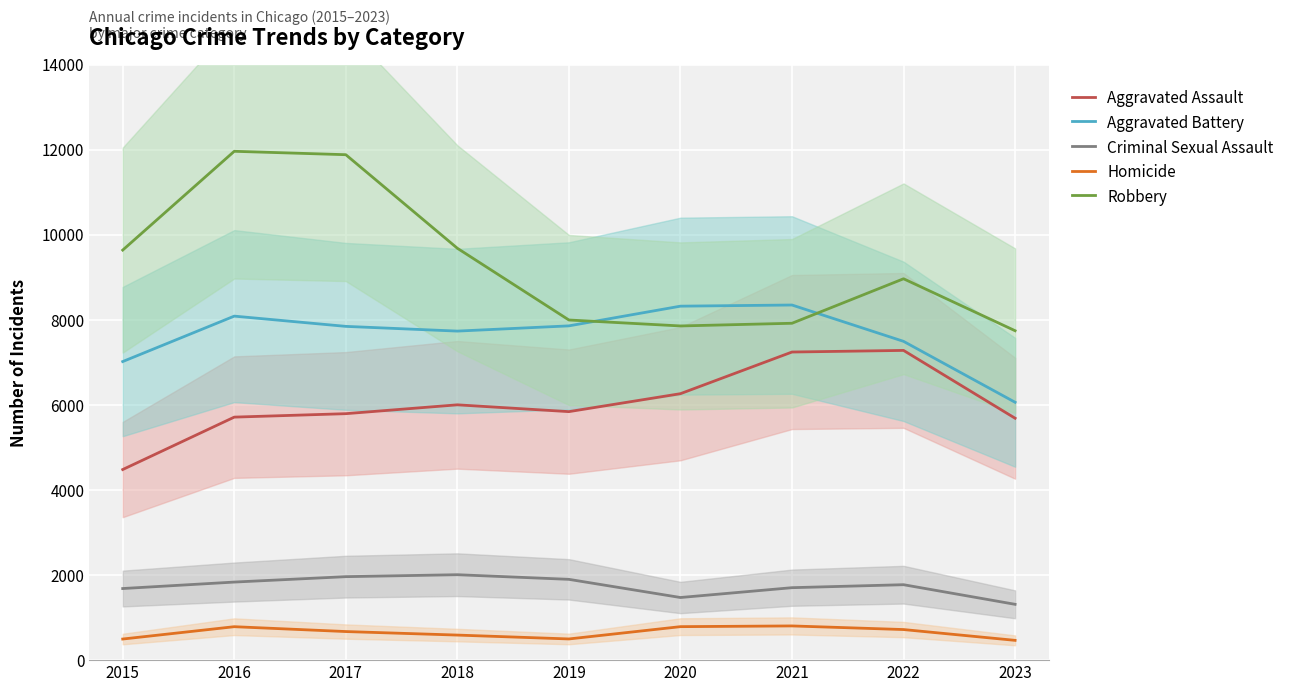

Which series has the largest total across all categories?

Robbery